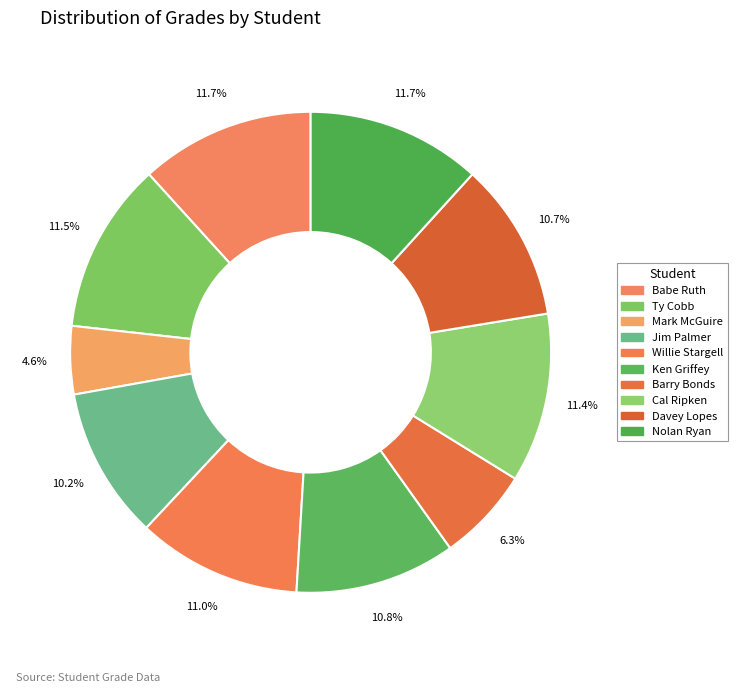

What is the change in value from Ty Cobb to Cal Ripken?

-1